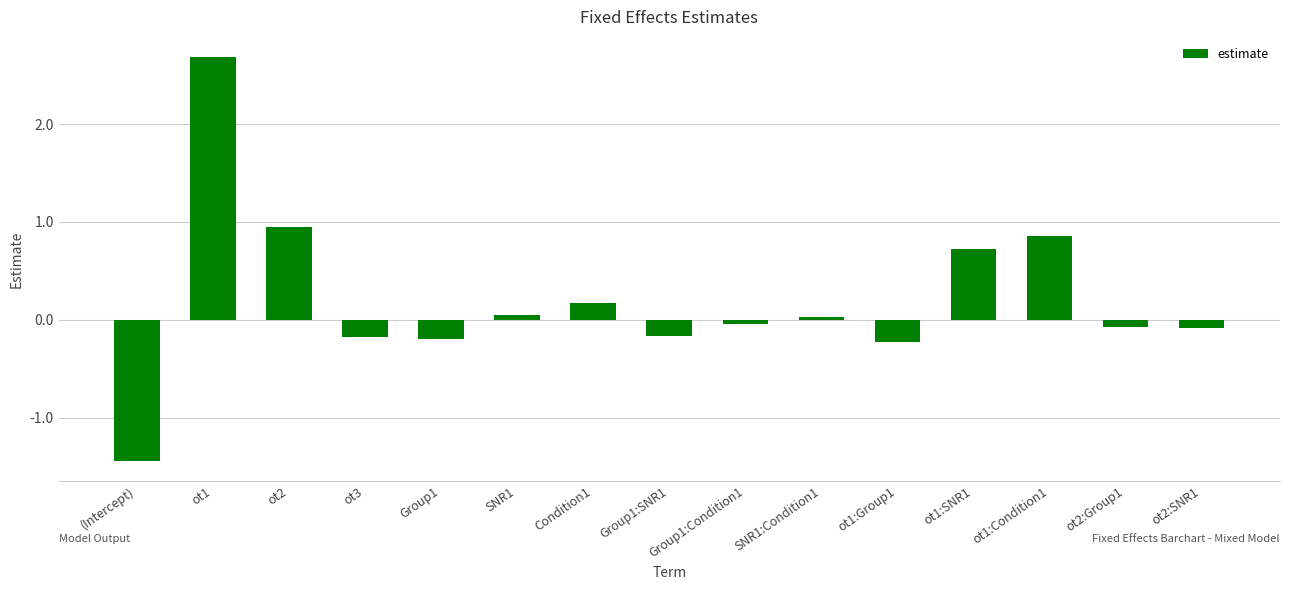

The chart shows a value of 0.0 at SNR1:Condition1. True or false?

True